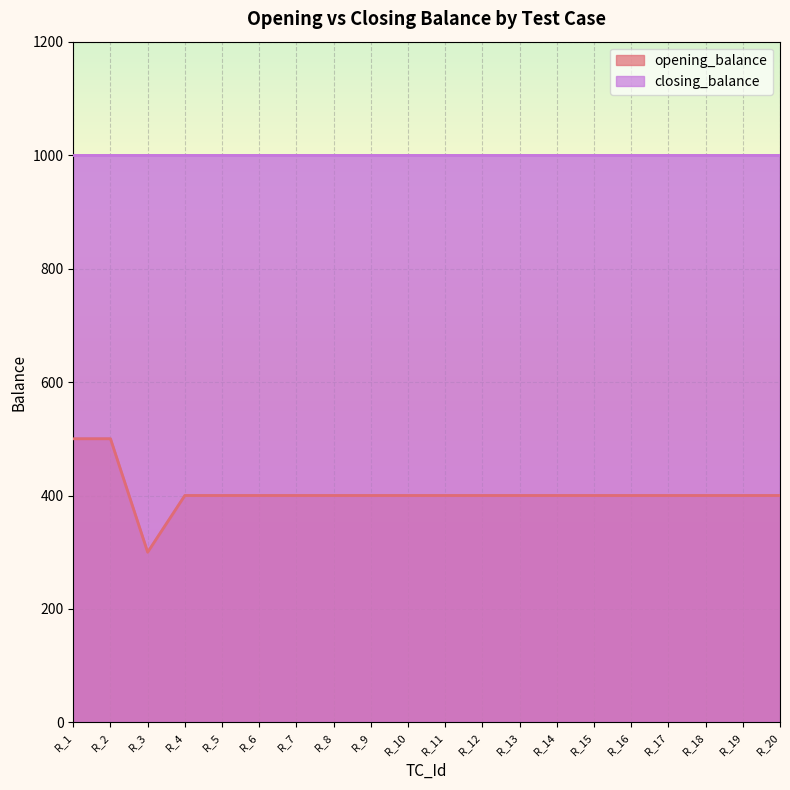

Does the chart display data point markers on the line(s)?

No